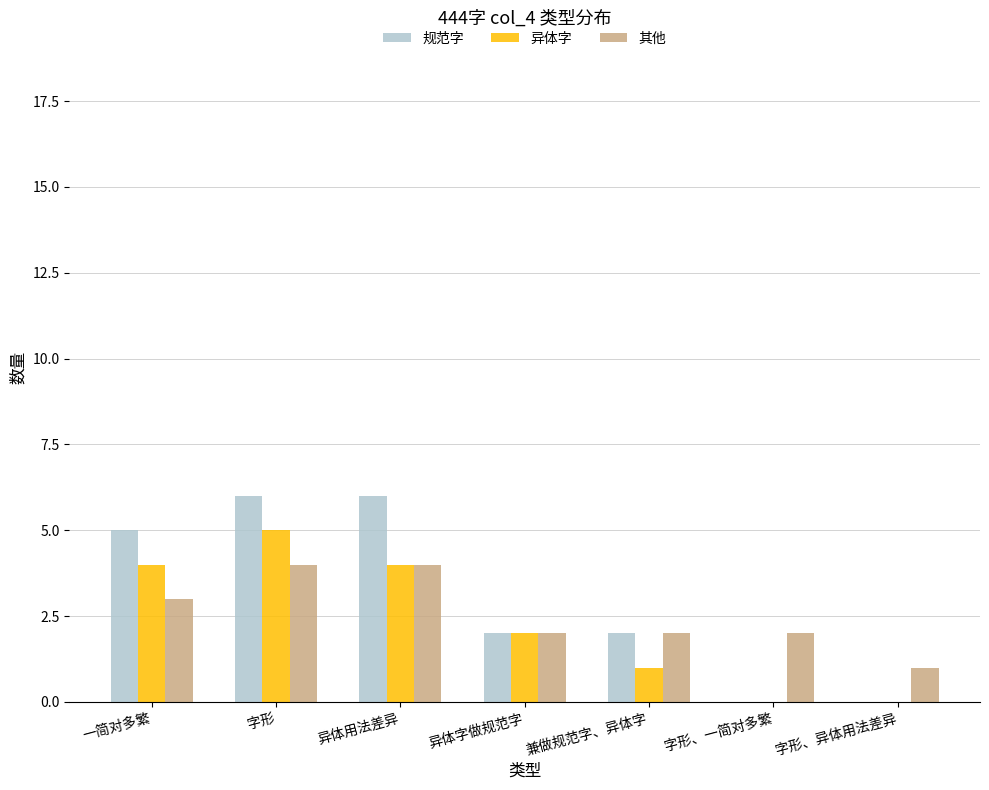

Where does the 规范字 series first go above 2?

一简对多繁